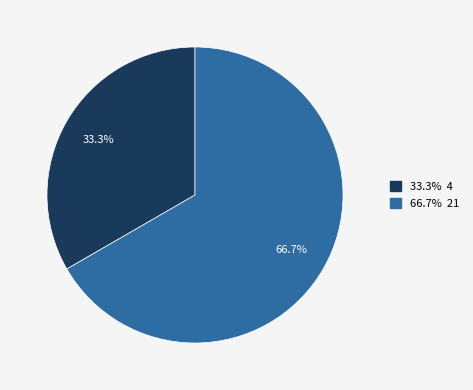

Does any single category account for the majority?

Yes